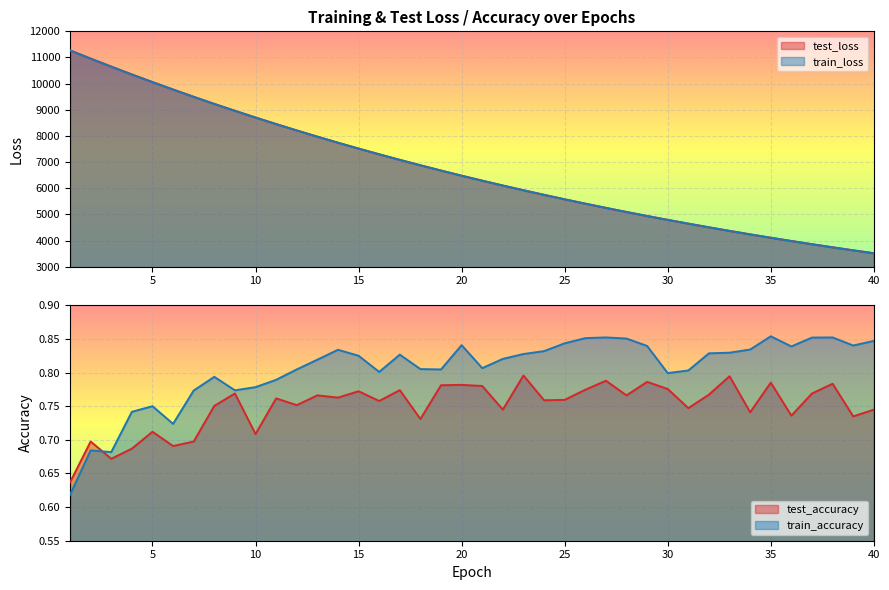

How many interior local valleys does the train_accuracy series have?

9